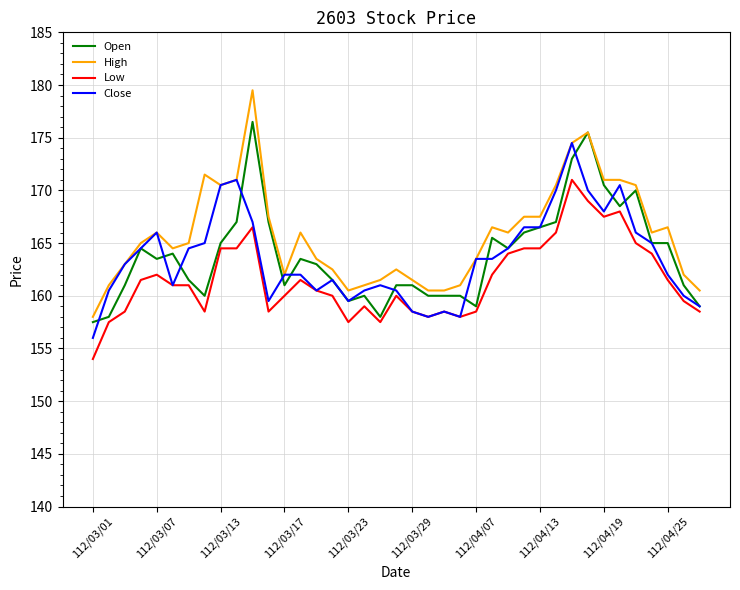

Which series has the largest total across all categories?

High